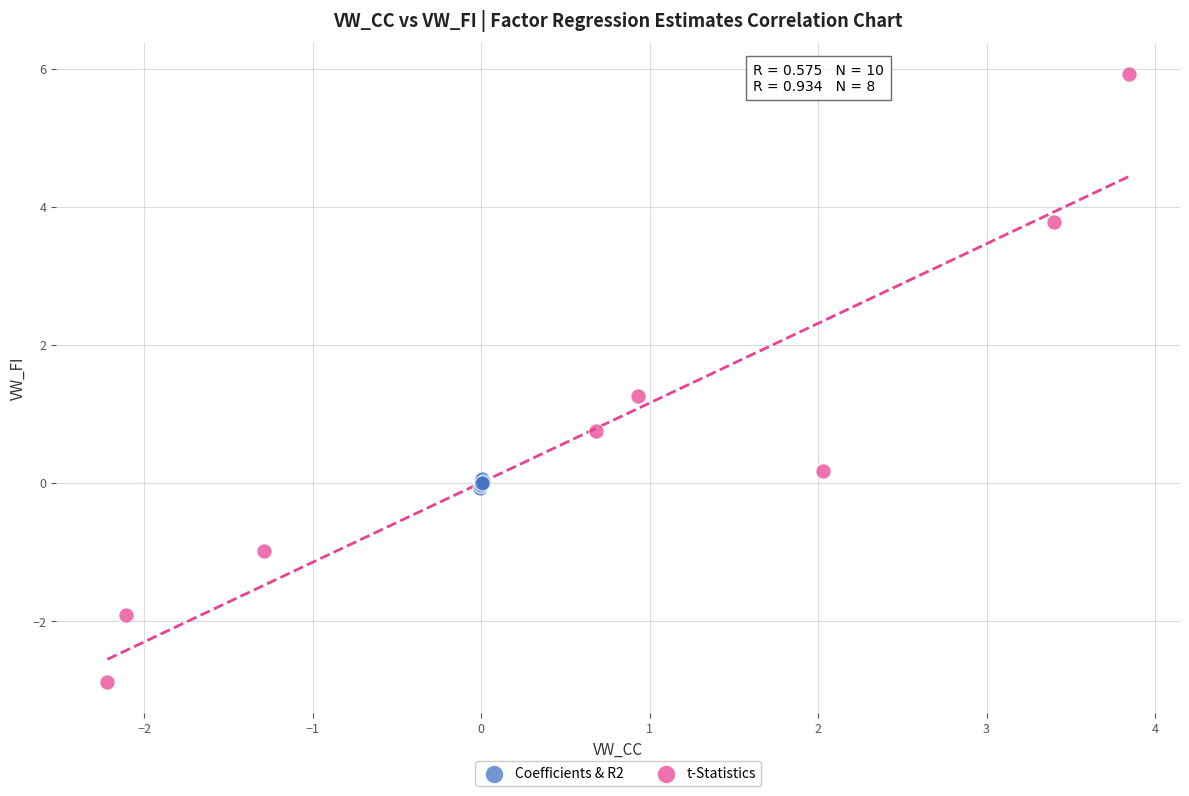

Which series contains the lowest Y value?

t-Statistics